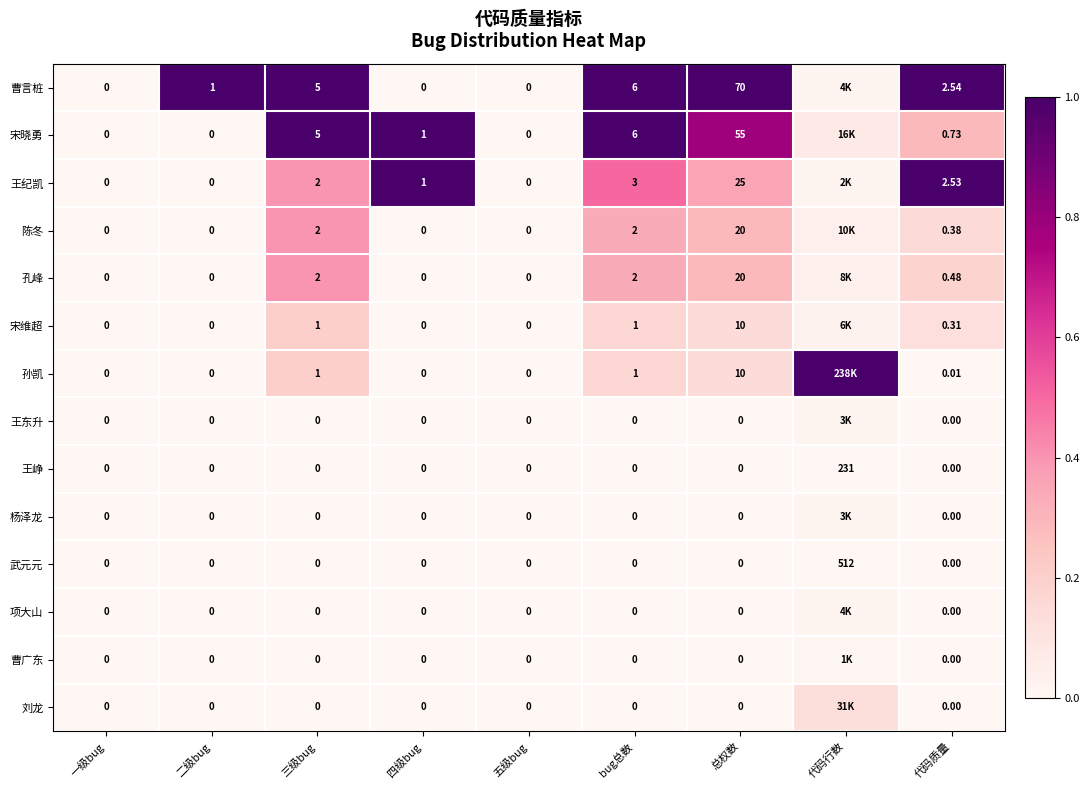

How many data points in 武元元 are above 0?

1